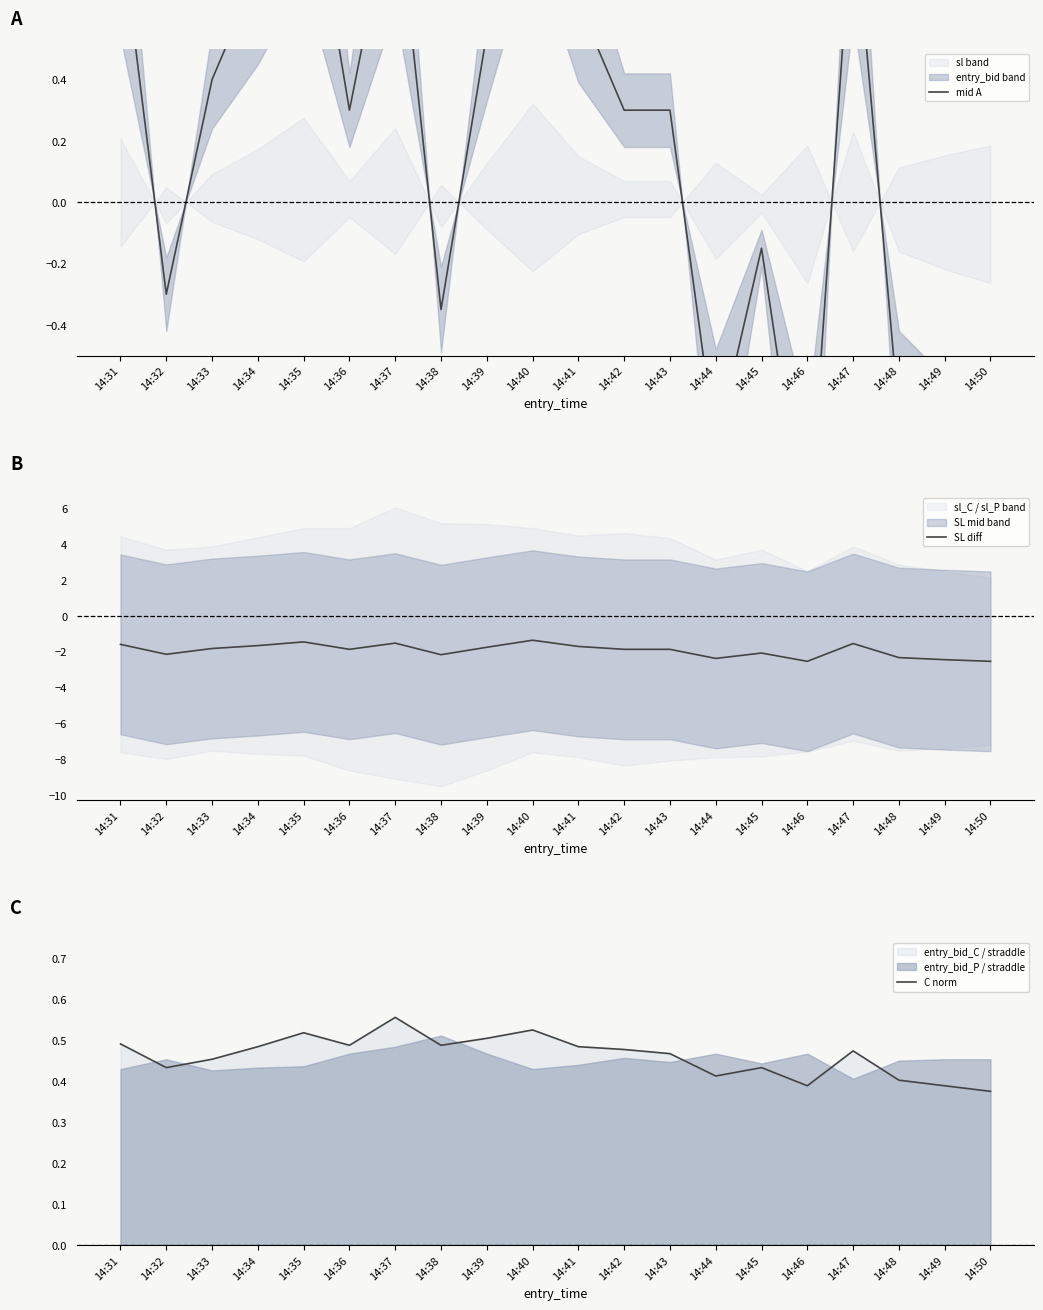

What is the value of the mid A point at the 10th from the left?

1.4